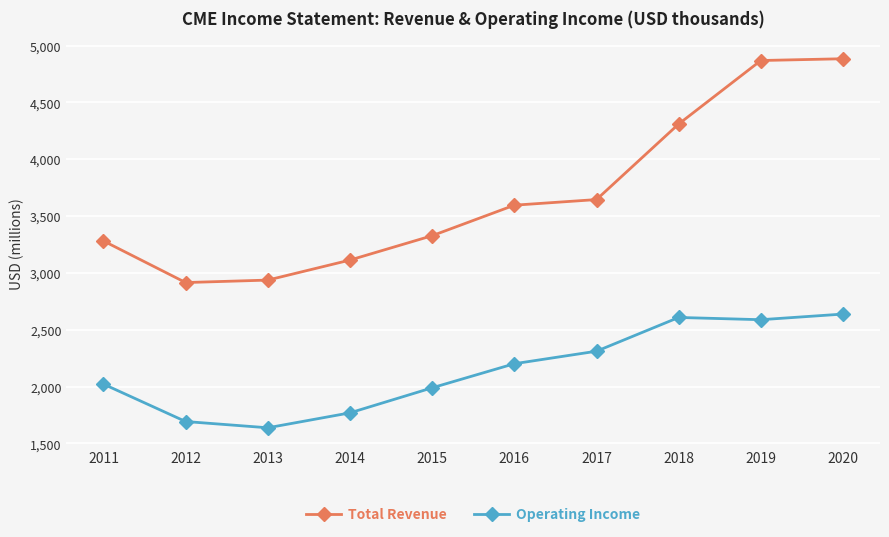

True or false: Total Revenue and Operating Income intersect in this chart.

False